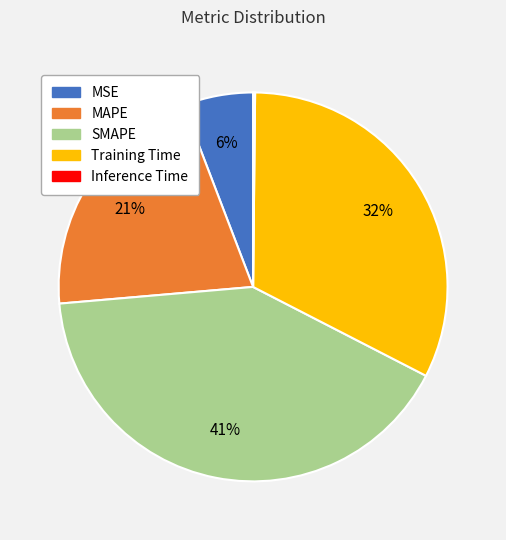

Which has a higher value, MAPE or SMAPE?

SMAPE